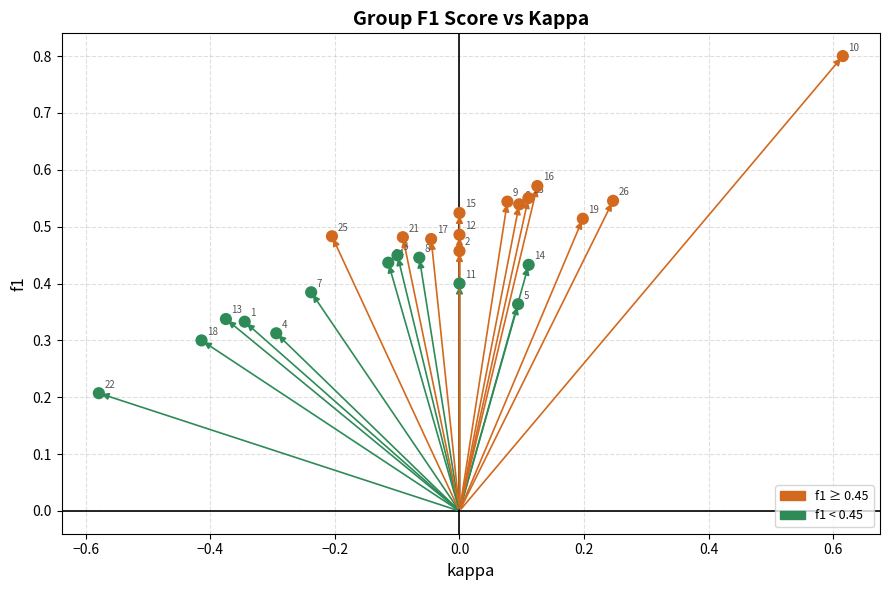

What is the range of X values (max minus min)?

1.2